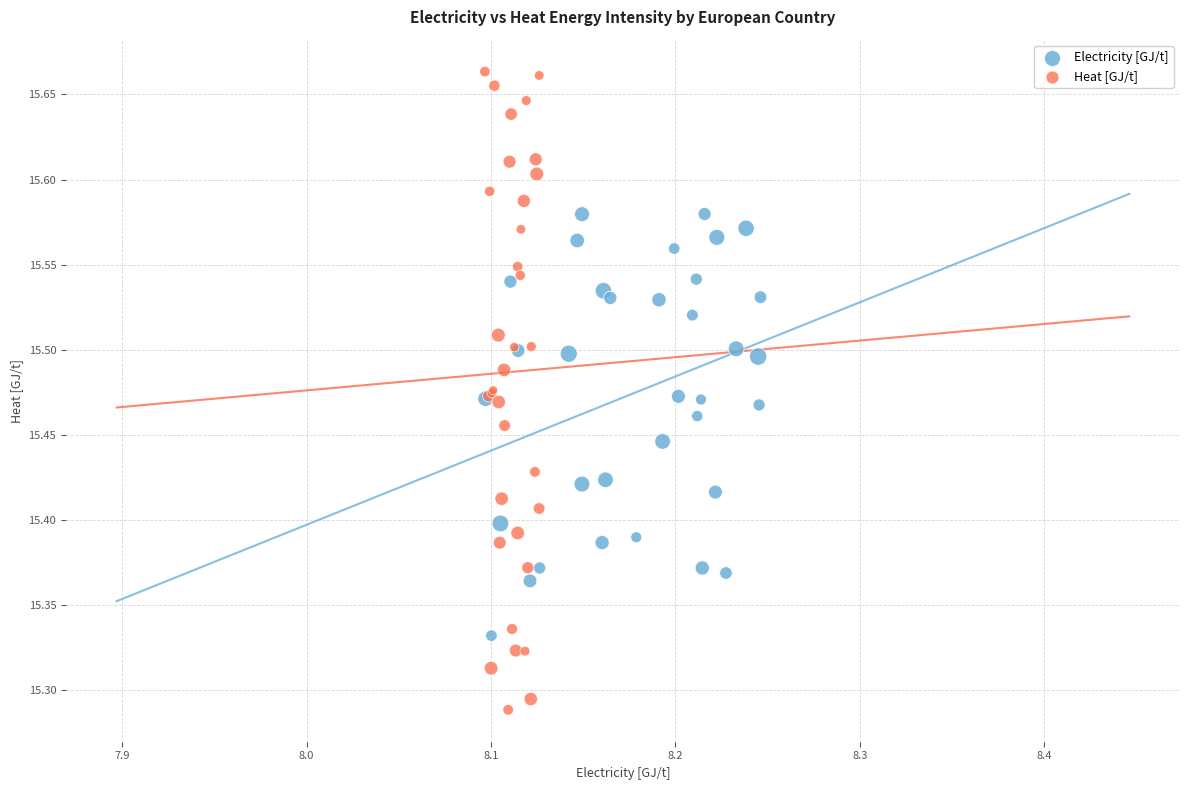

What are all the series names shown in the legend?

Electricity [GJ/t], Heat [GJ/t]